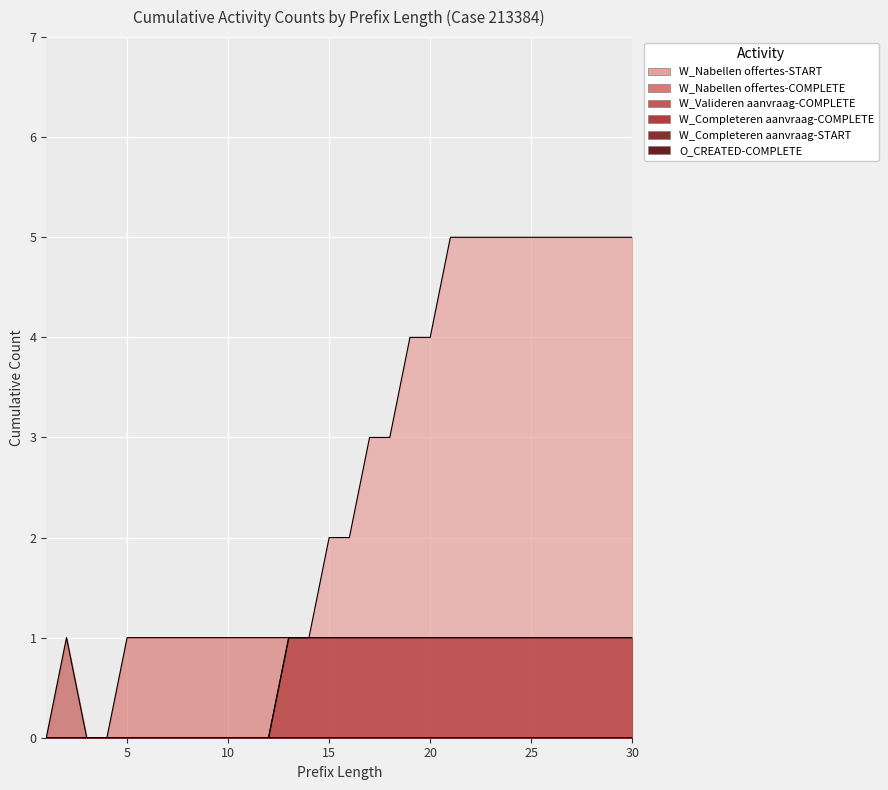

What is the value of the W_Nabellen offertes-START point at the 29th from the left?

5